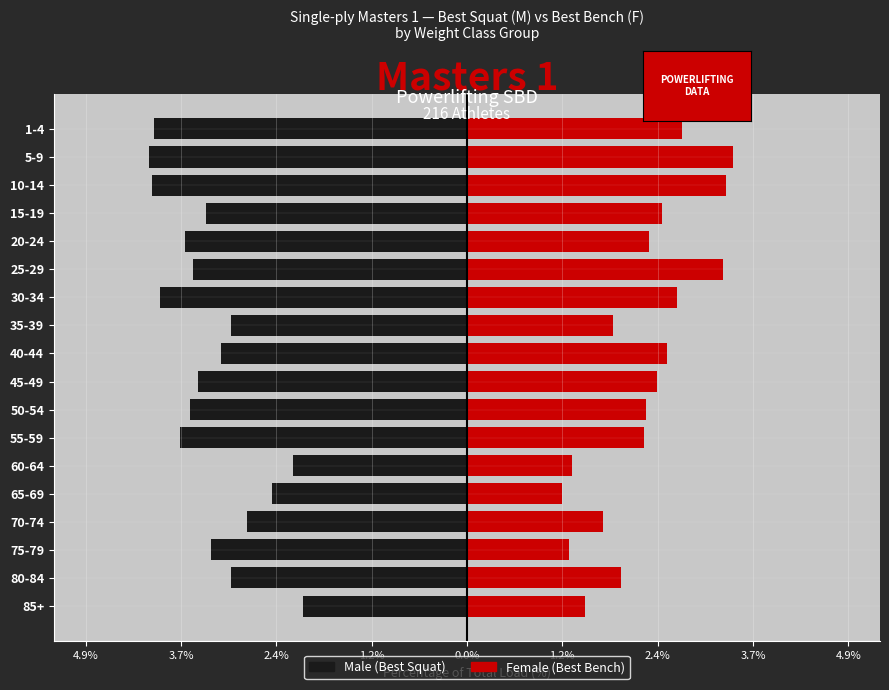

Does the chart contain any negative values?

Yes